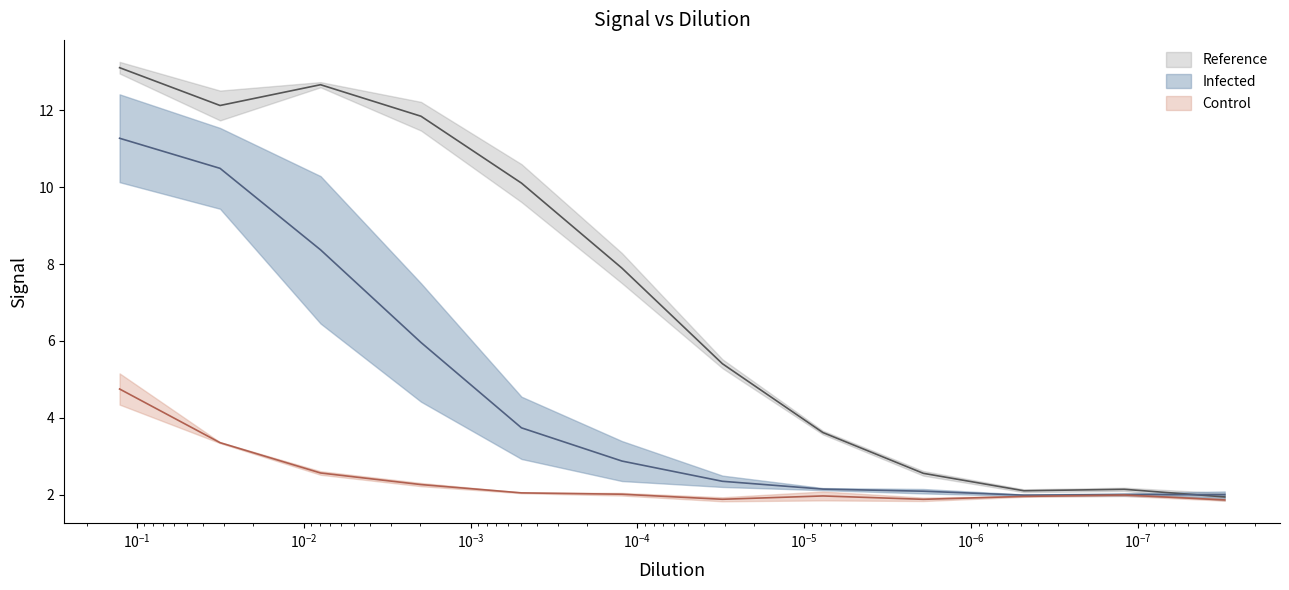

Reading left to right, list all the values displayed in this chart.

Reference1: 13.1	12.1	12.7	11.8	10.1	7.9	5.4	3.6	2.6	2.1	2.1	1.9
Control169: 4.8	3.4	2.6	2.3	2.0	2.0	1.9	2.0	1.9	2.0	2.0	1.9
Infected337: 11.3	10.5	8.4	6.0	3.7	2.9	2.3	2.1	2.1	2.0	2.0	2.0